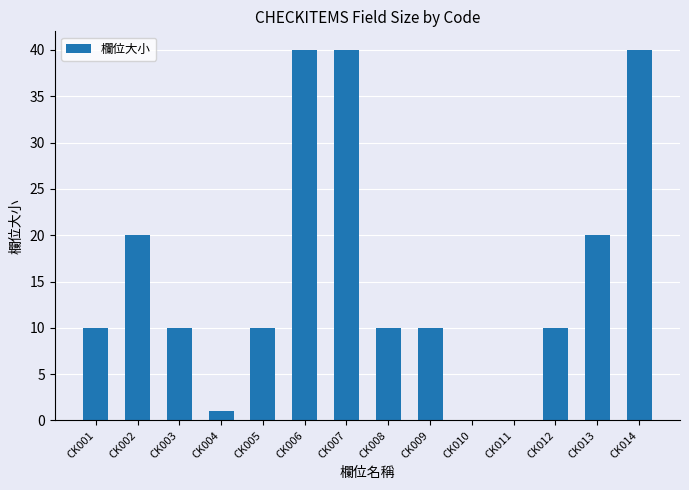

What is the sum of the values at CK004 and CK014?

41